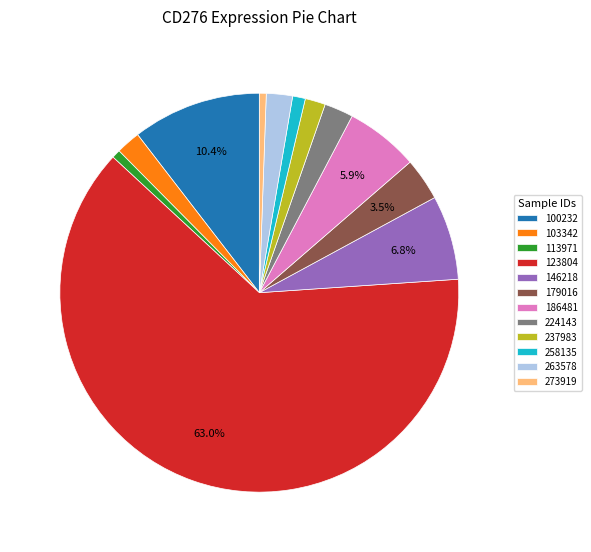

What is the largest slice in the pie chart?

123804